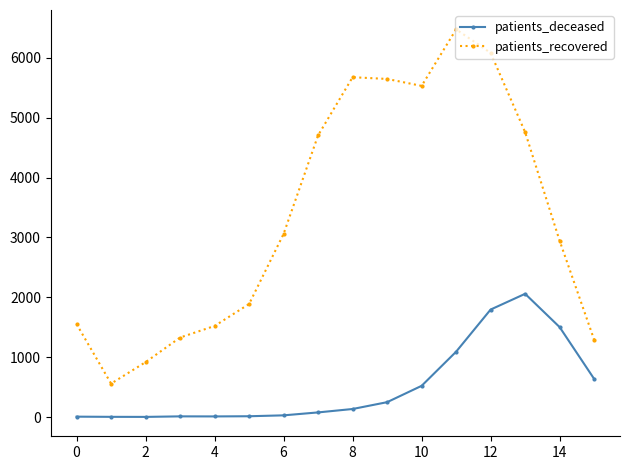

List the series in order of their peak value, lowest first.

patients_deceased, patients_recovered